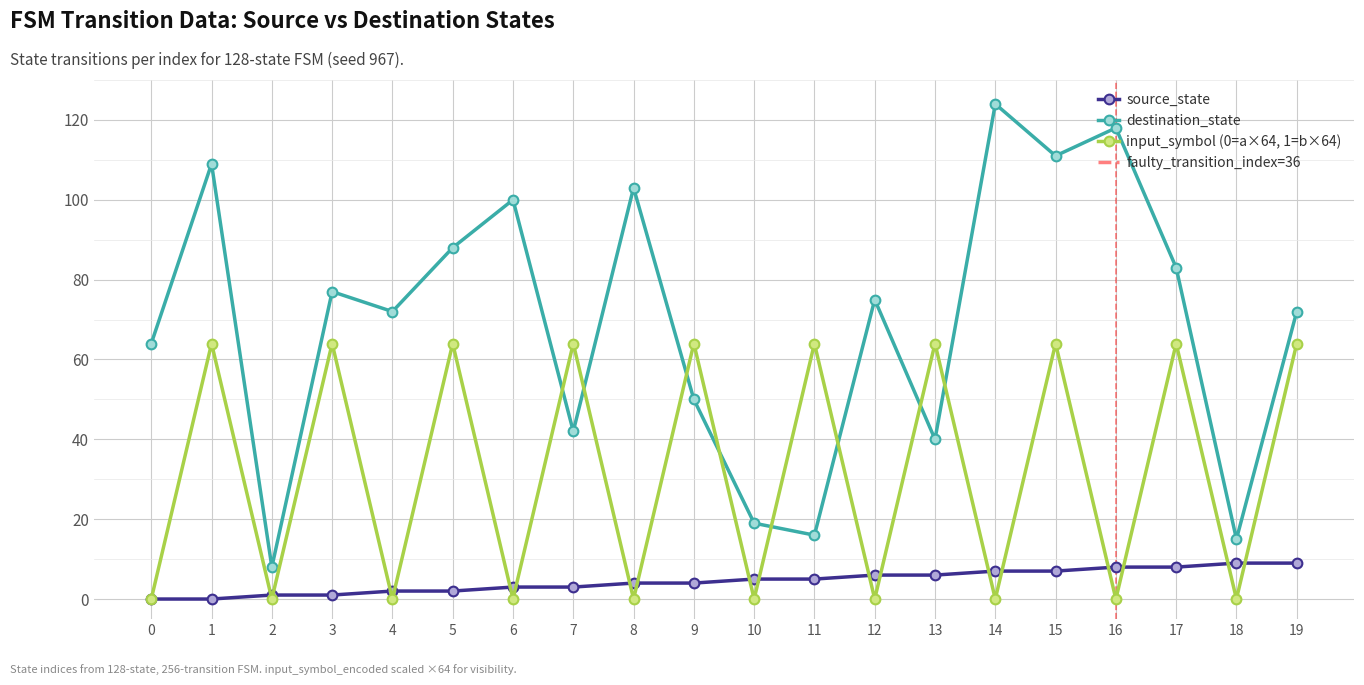

How many data points does each series have?

20